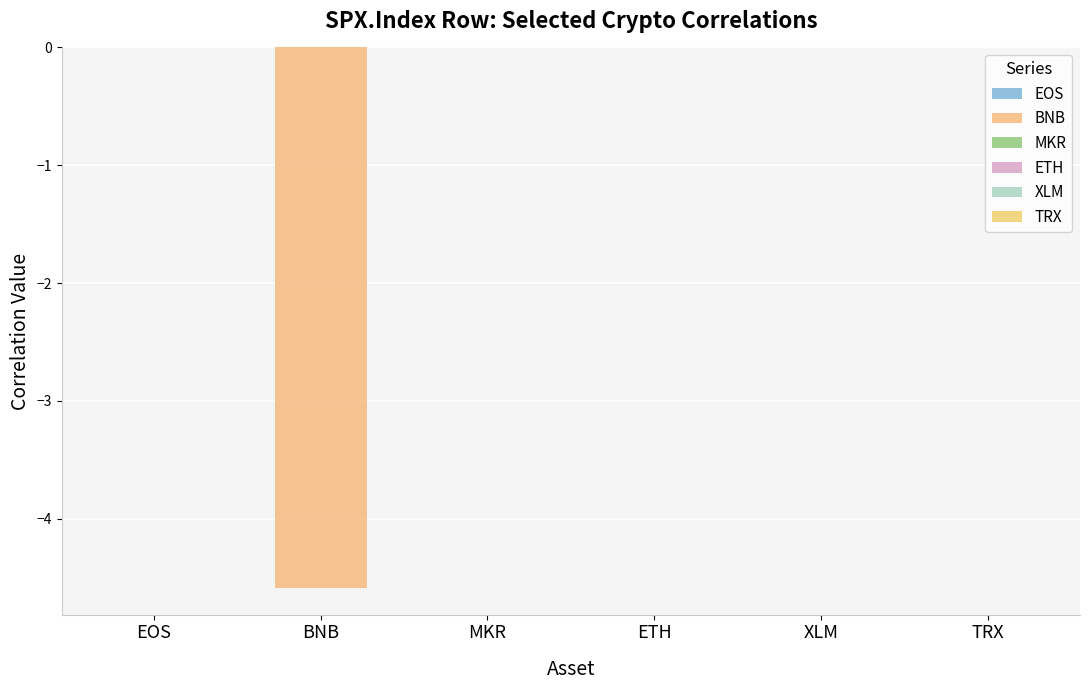

True or false: ETH has a value of -0.2 at BSV.

False